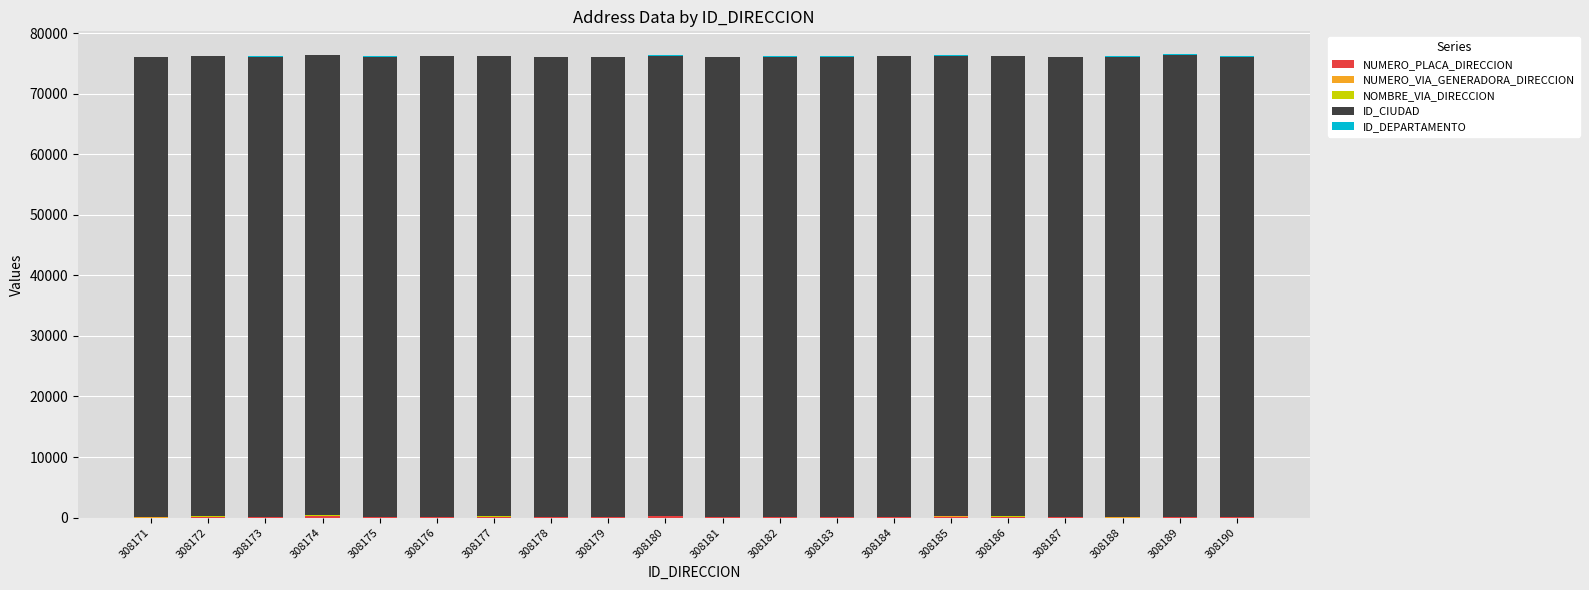

Does the chart contain stacked bars?

Yes